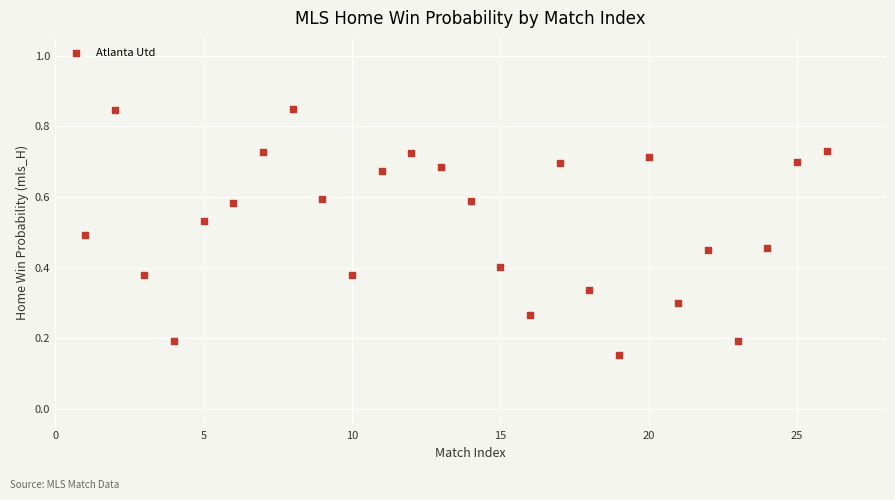

What is the range of X values (max minus min)?

25.0